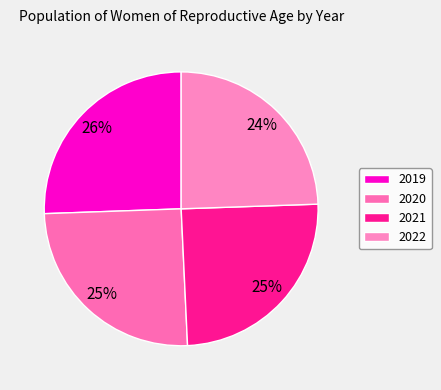

What percentage is NOT represented by 2019?

74.4%